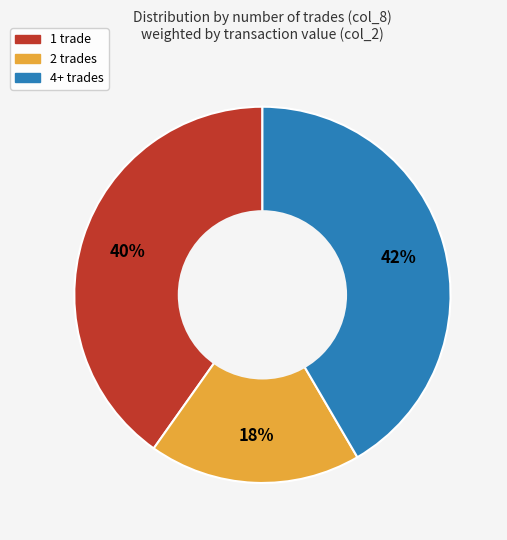

Does any single category account for the majority?

No